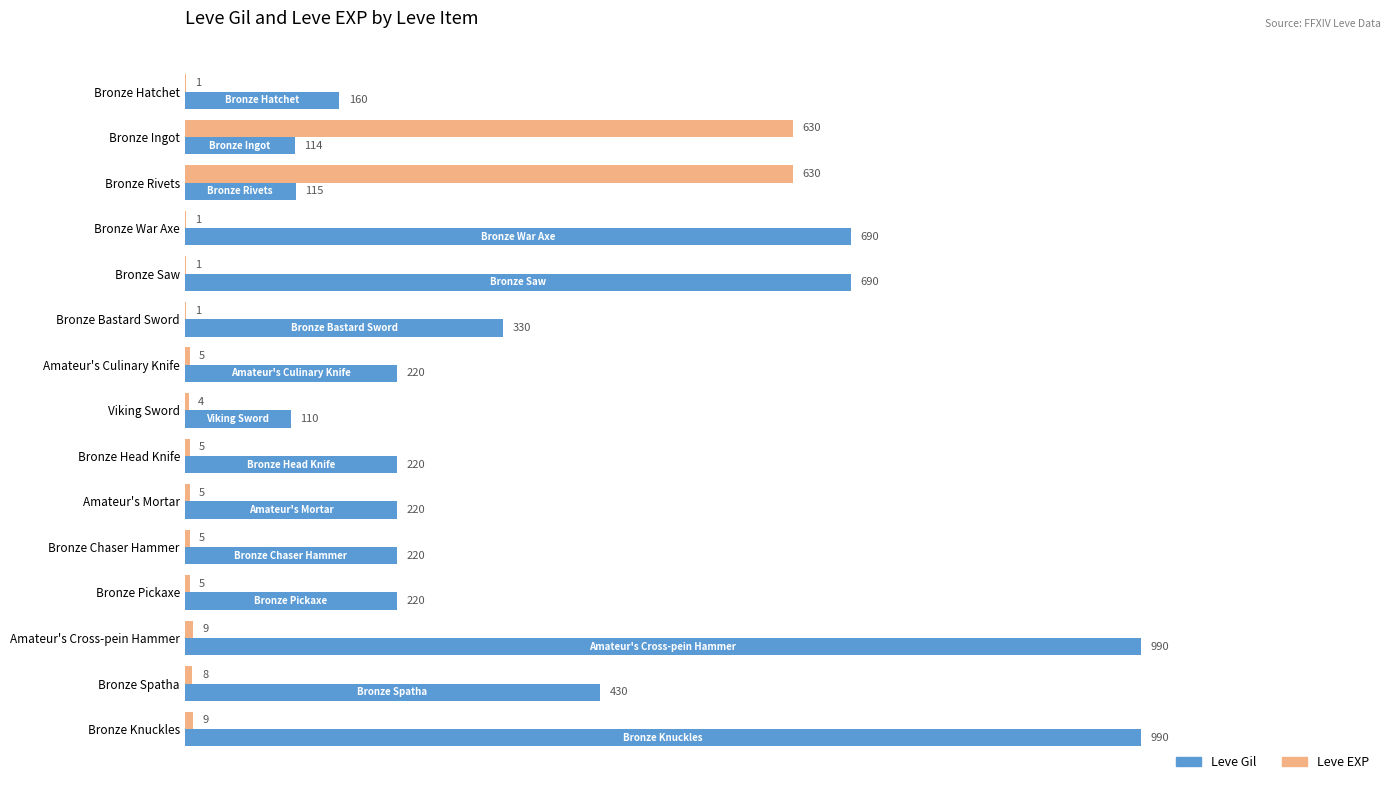

Between Bronze Hatchet and Bronze Head Knife, which series saw the biggest shift?

Leve Gil